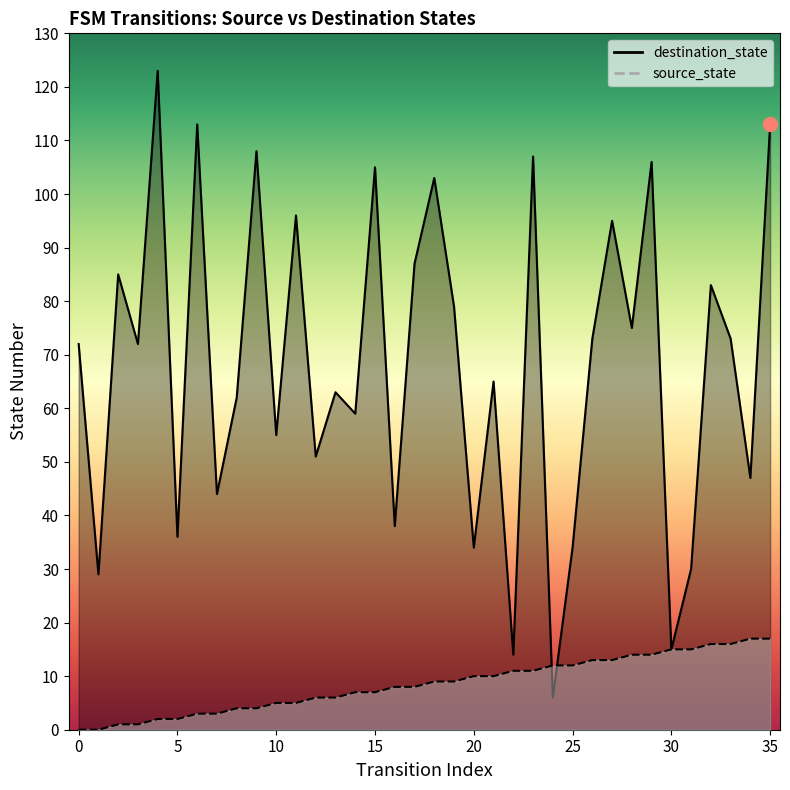

Rank the series by their maximum value, from lowest to highest.

source_state, destination_state